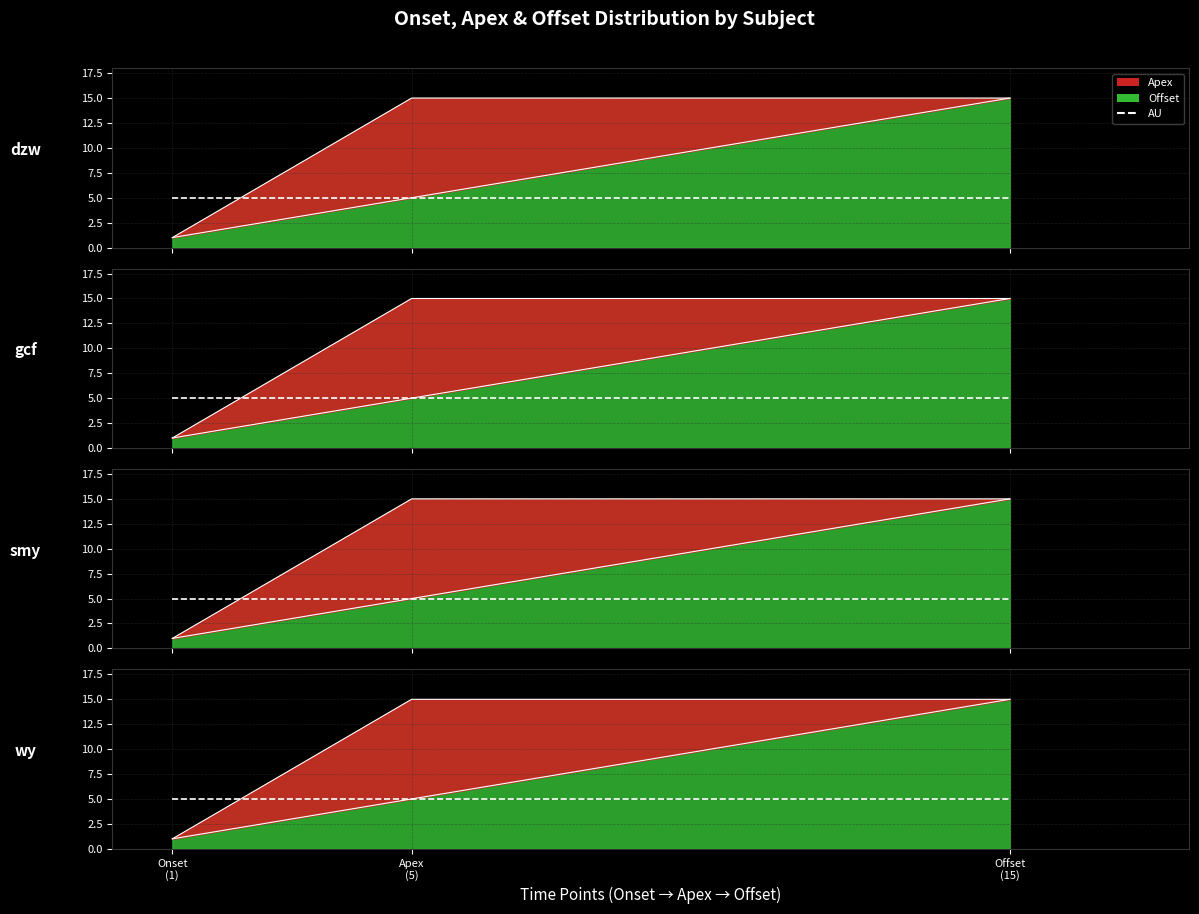

What is the average value of the AU series?

5